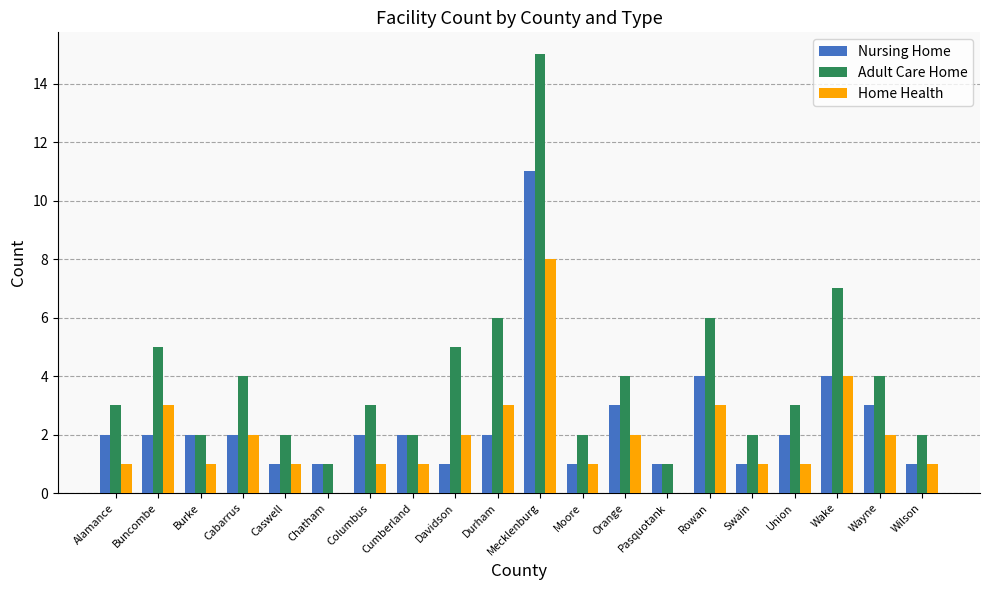

What is the sum of all Adult Care Home values?

79